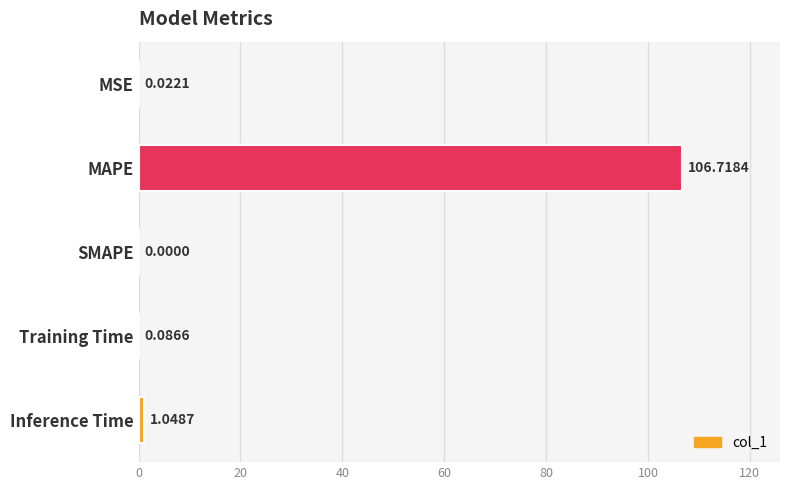

At which label is the value closest to 53?

Inference Time